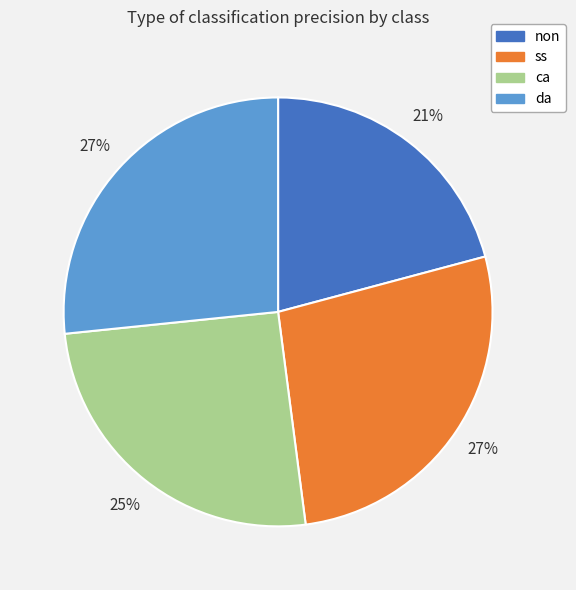

To the nearest percent, what portion does ca represent?

25%